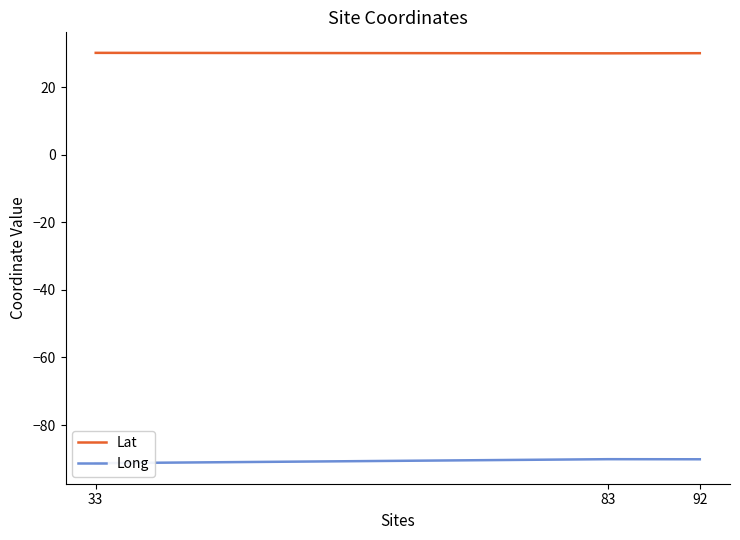

What is the greatest value displayed?

30.1